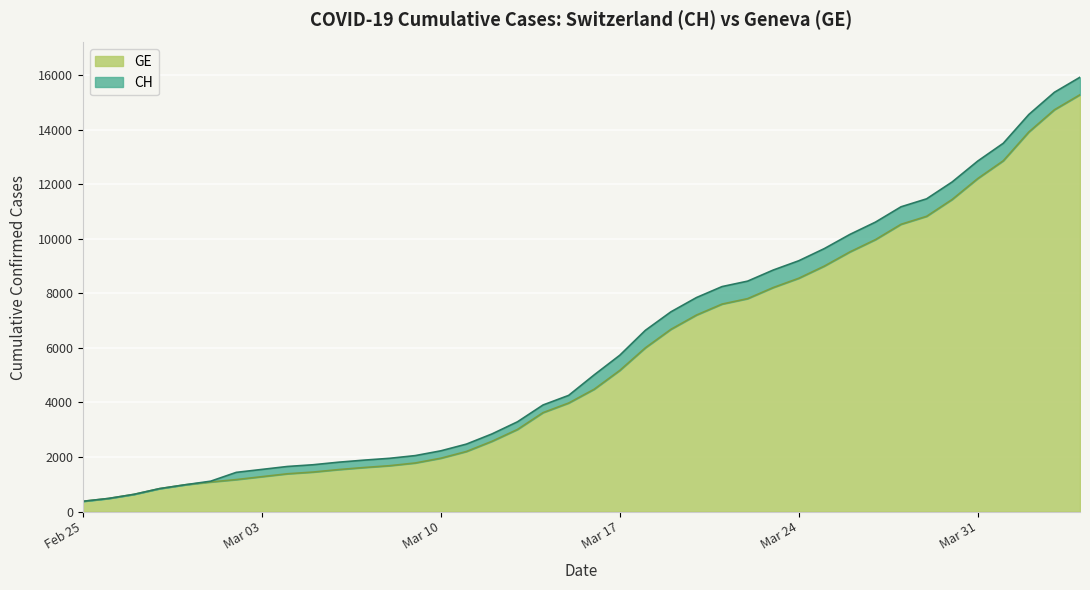

What is the lowest value of the GE series?

375